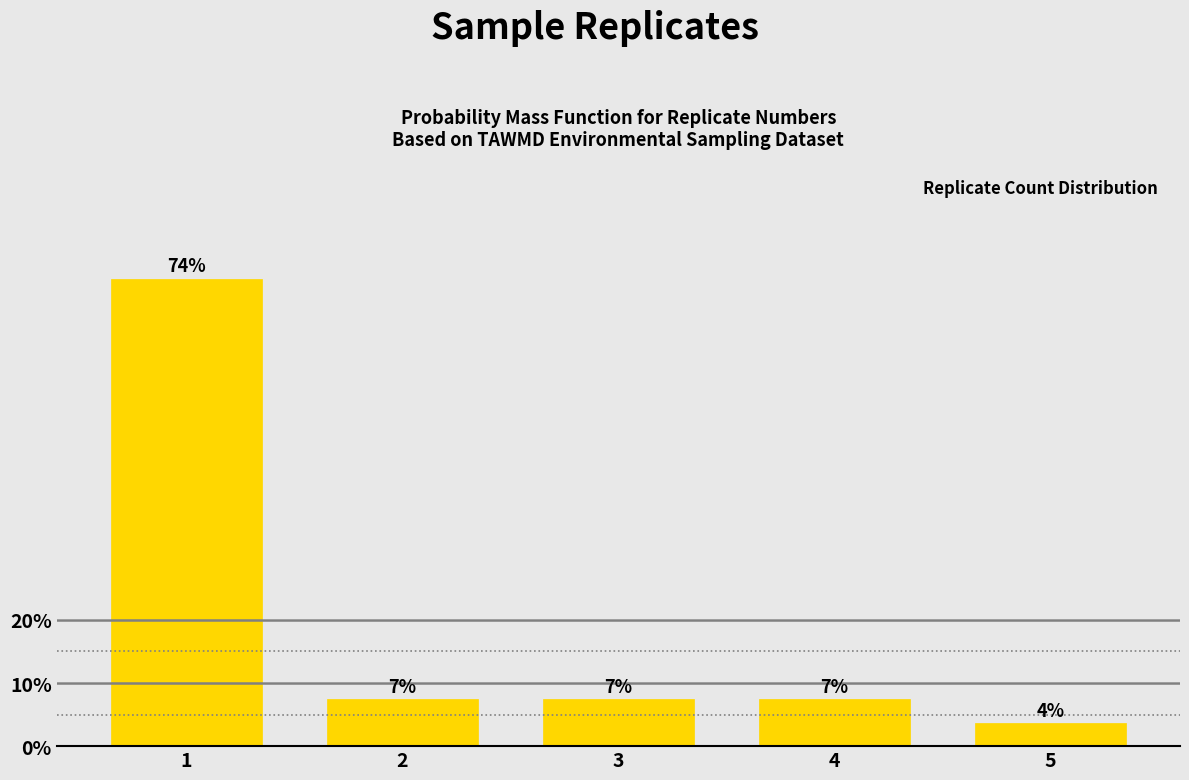

Are the bars horizontal?

No